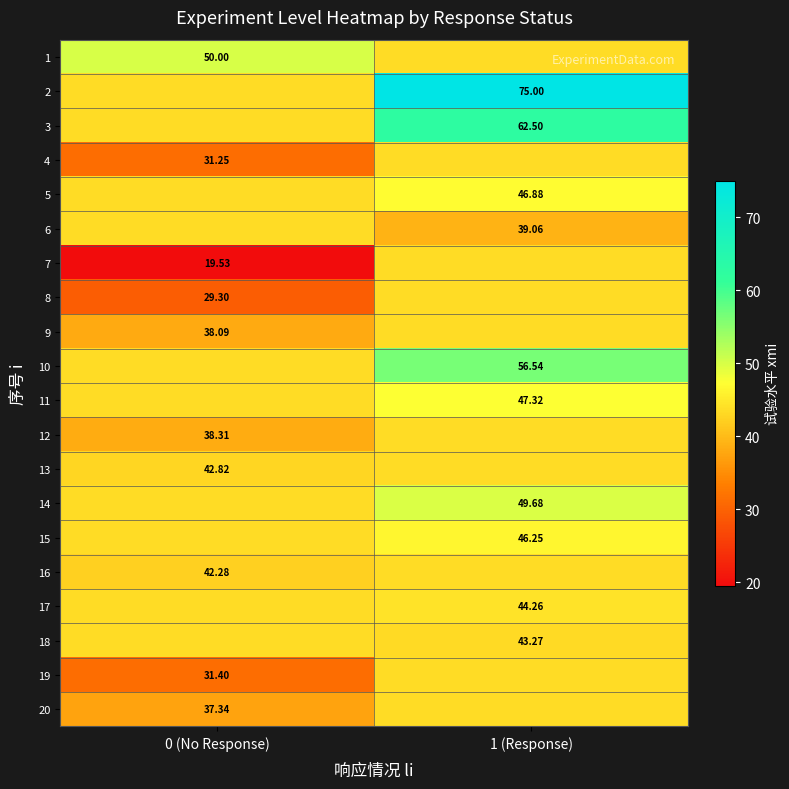

How many data points does each series have?

2